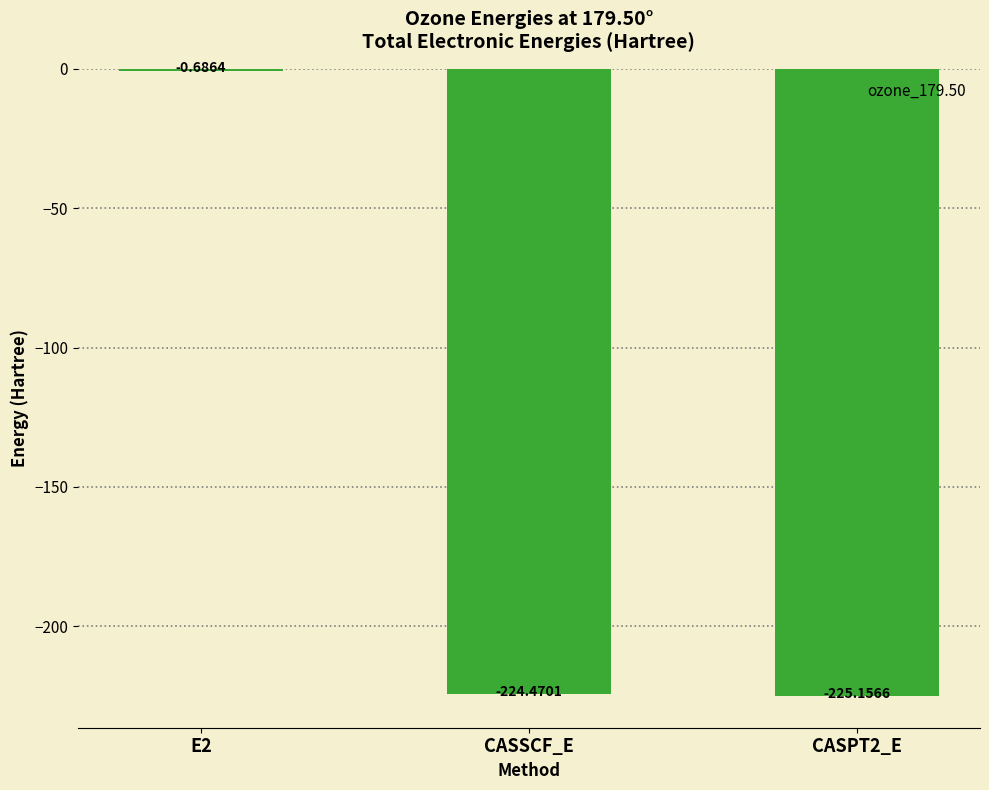

At which label does the data first exceed -224?

E2